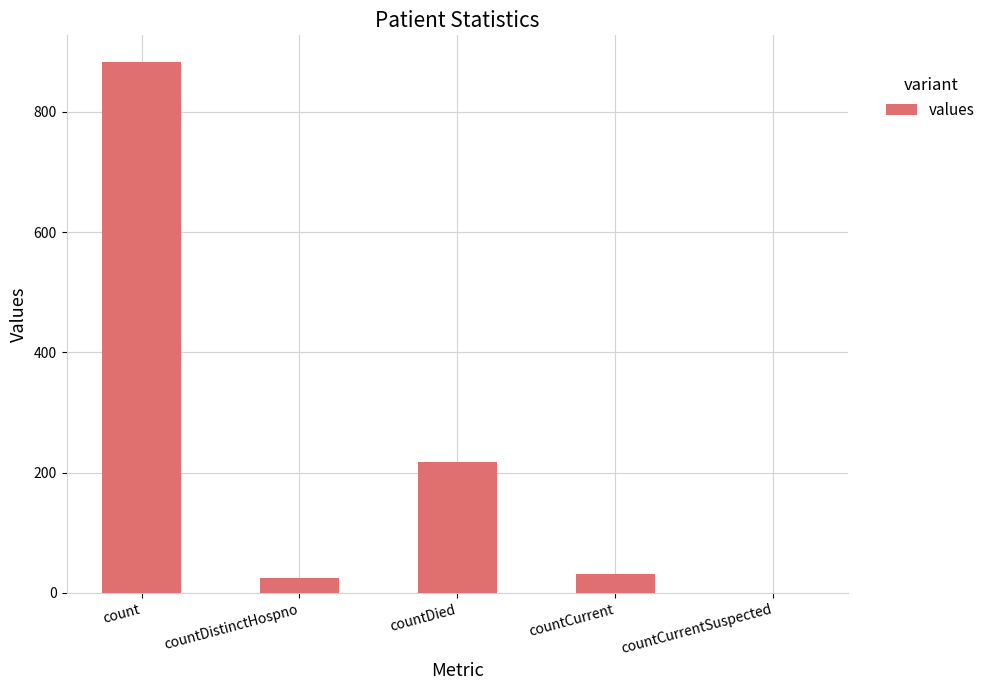

The value at countDistinctHospno is 25. True or false?

True